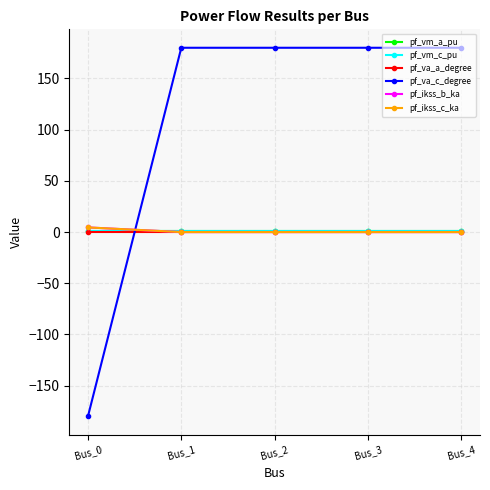

What is the value of the pf_ikss_c_ka point at the 1st from the left?

4.5